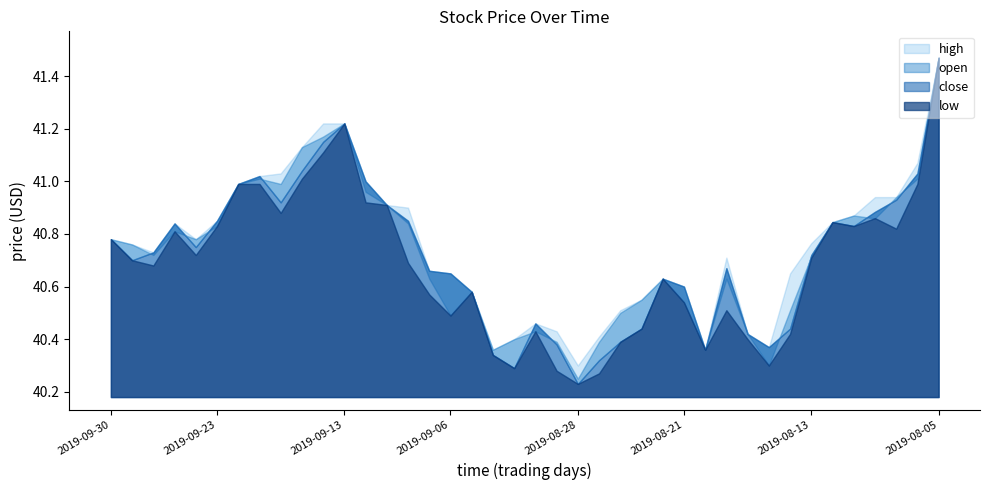

What are all the series names shown in the legend?

low, open, close, high